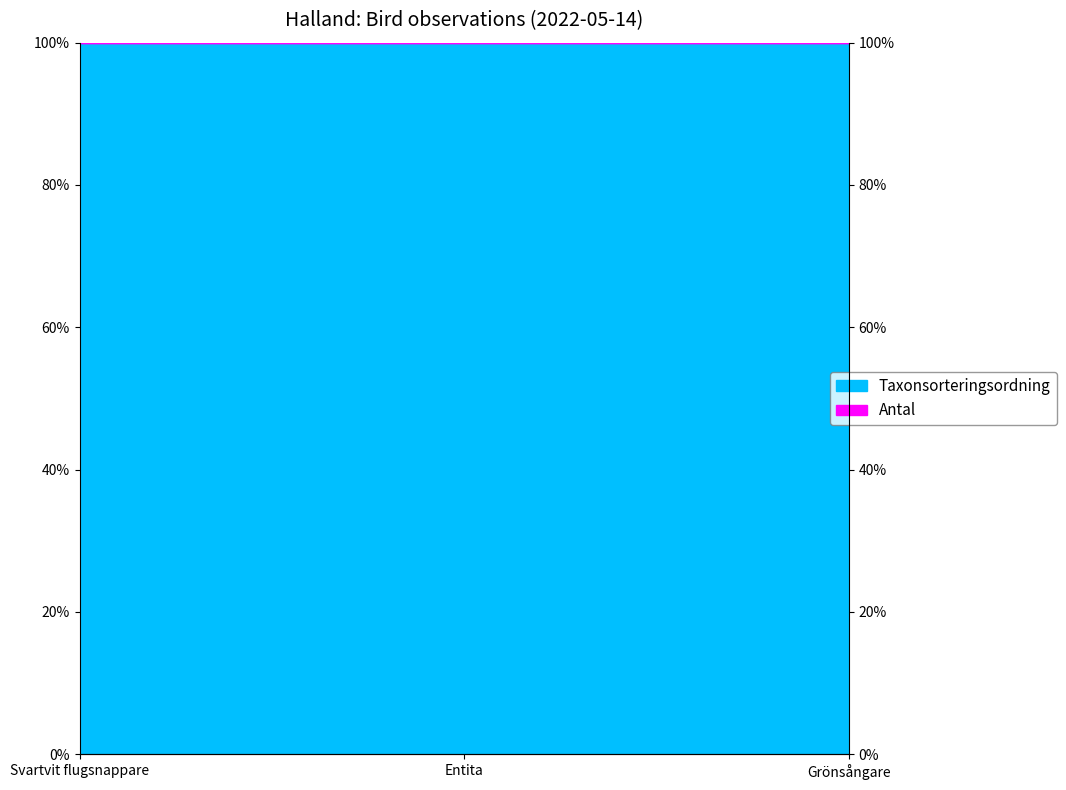

The value at Svartvit flugsnappare is 52.4. True or false?

False